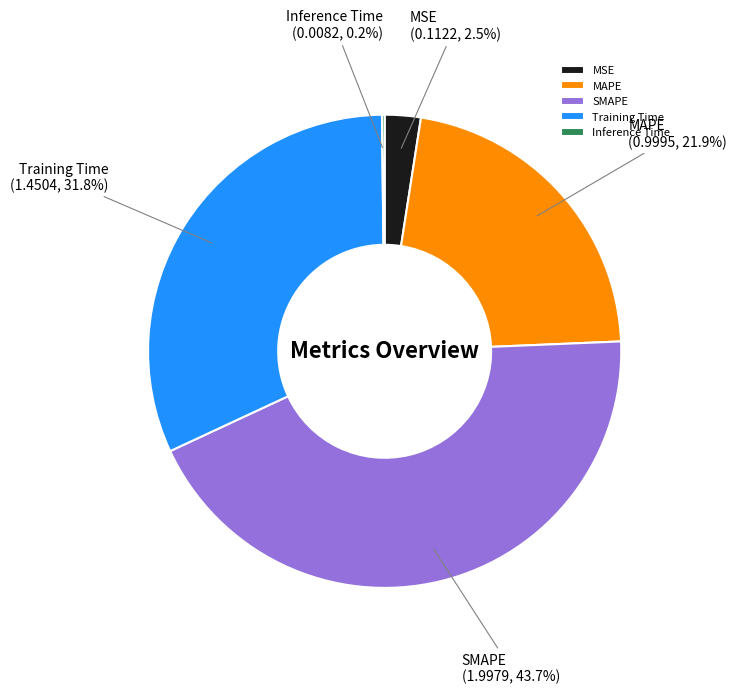

Is there any slice that represents more than half of the pie?

No